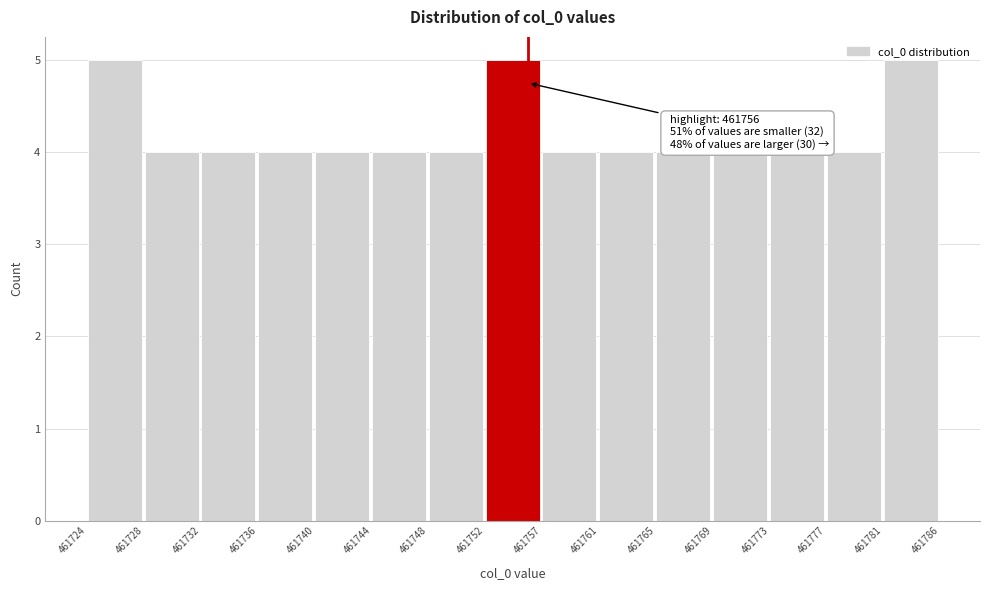

What is the greatest value displayed?

5